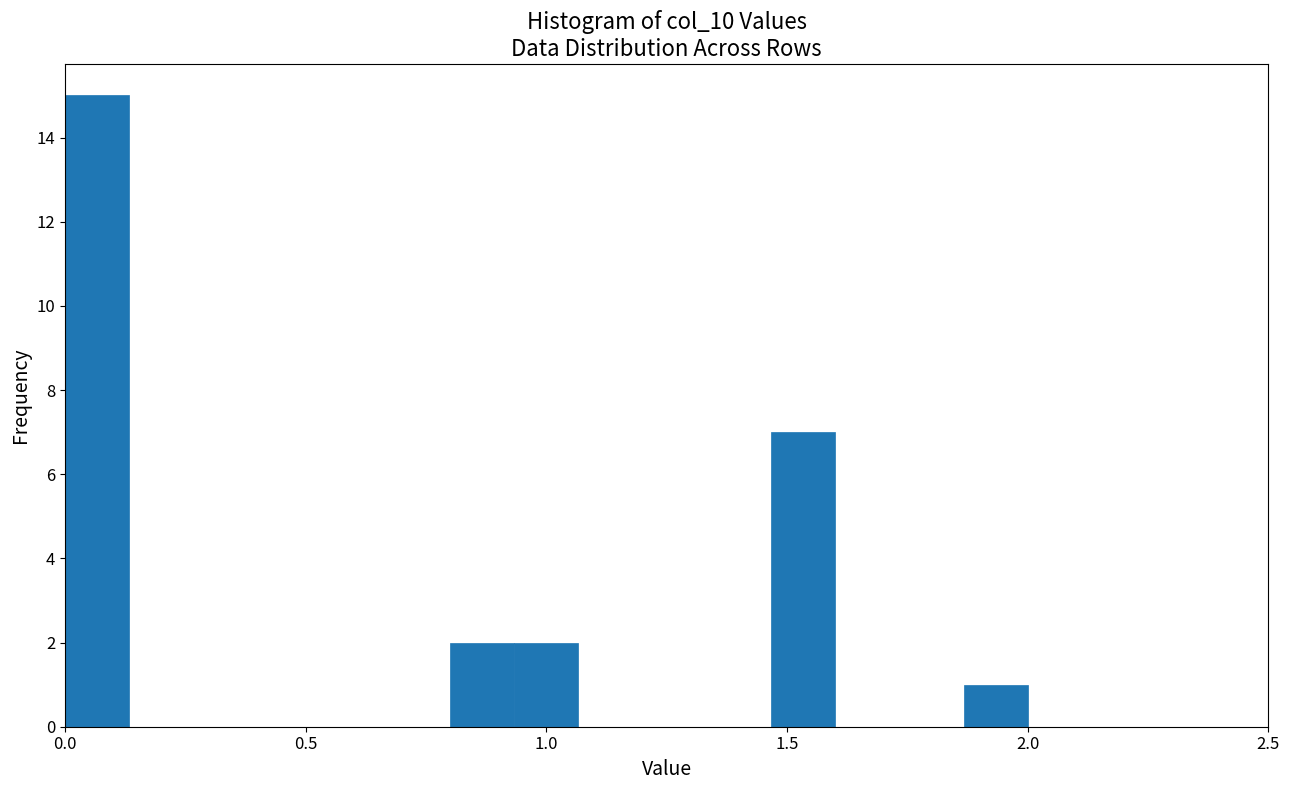

Around what value on the x-axis is the tallest bar? Give the approximate position of its centre, as read against the axis.

0.05